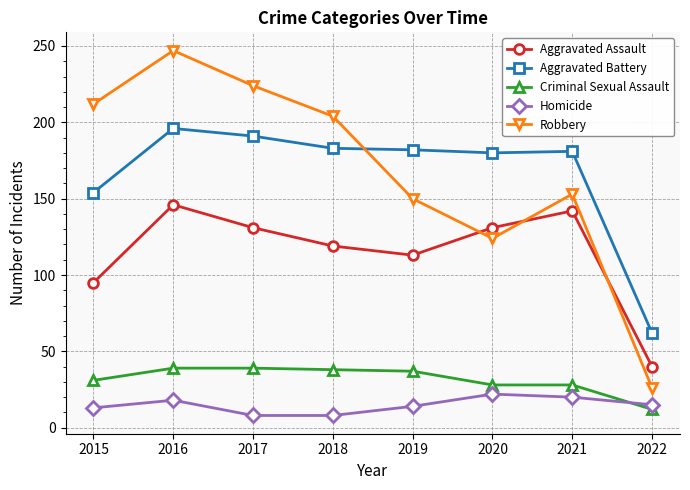

How many lines are shown in the chart?

5